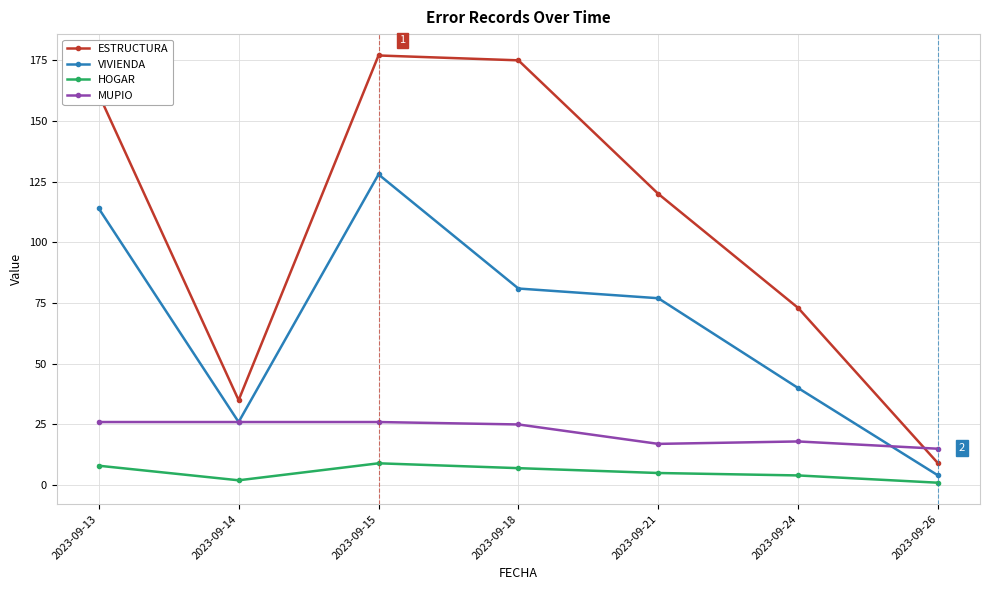

Rank the series by their average value, from lowest to highest.

HOGAR, MUPIO, VIVIENDA, ESTRUCTURA